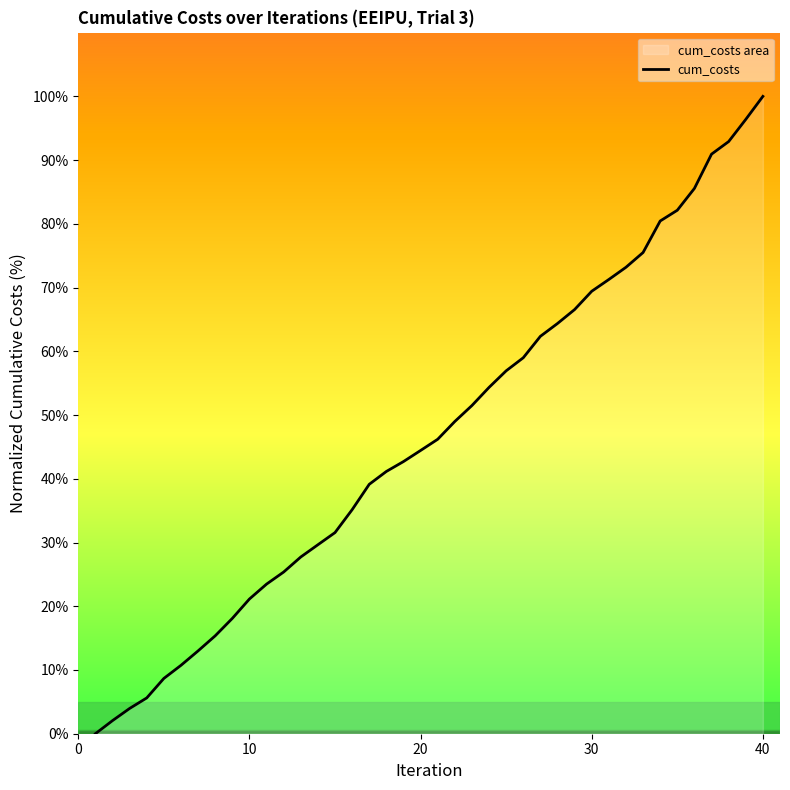

At which category does the chart reach its peak across all series?

40